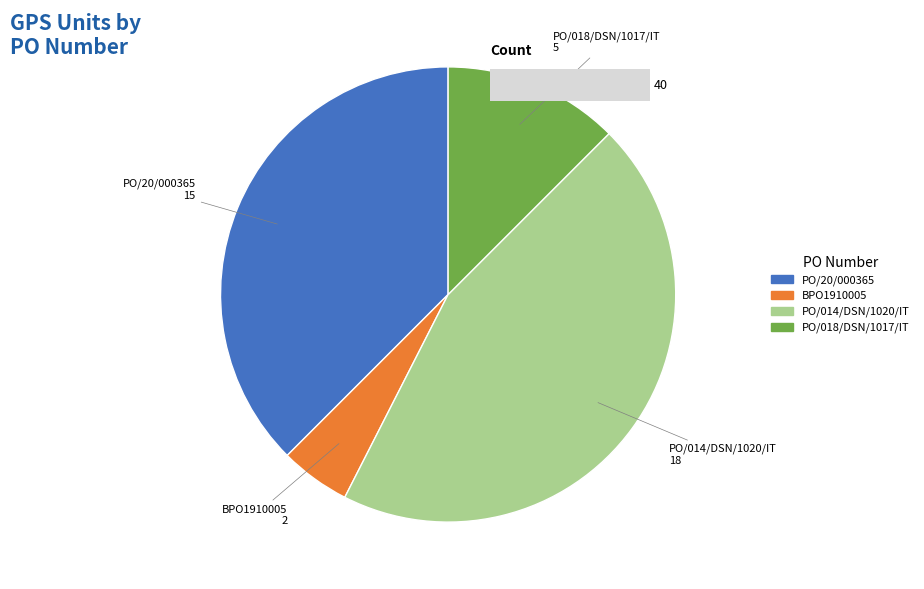

True or false: PO/20/000365 accounts for 49% of the total.

False